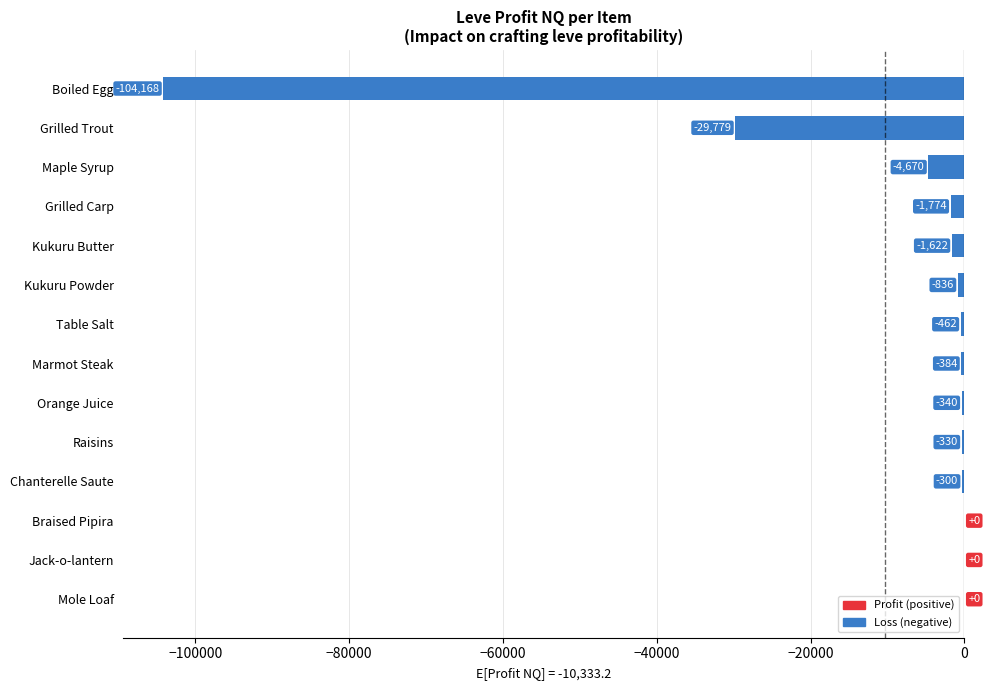

How many distinct data groups are displayed?

1